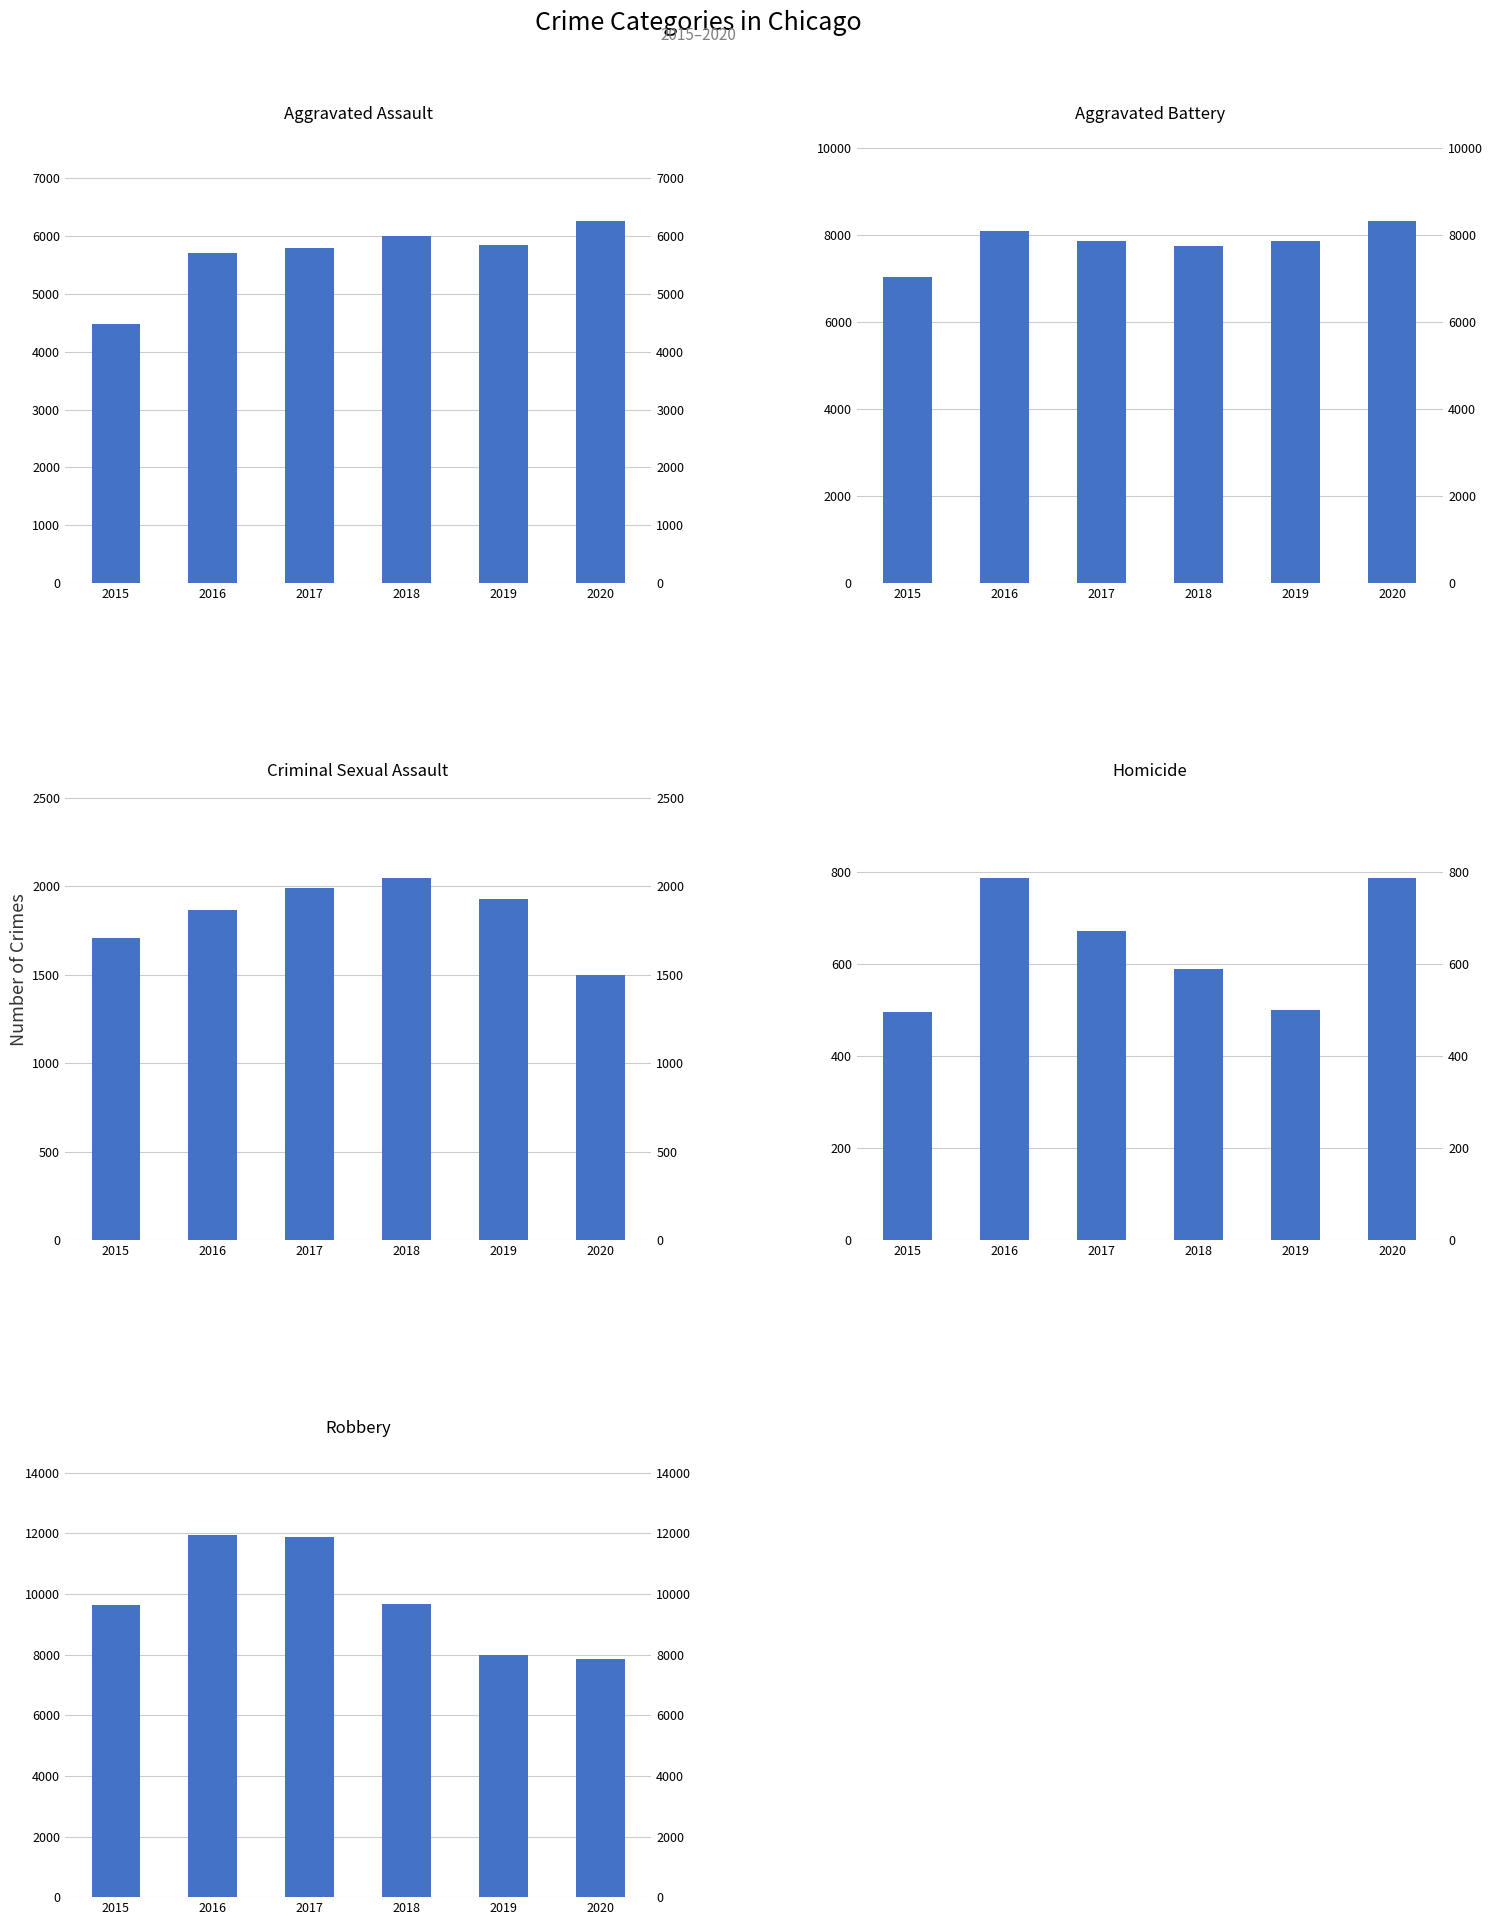

What is the difference between the highest and lowest values at 2015?

9142